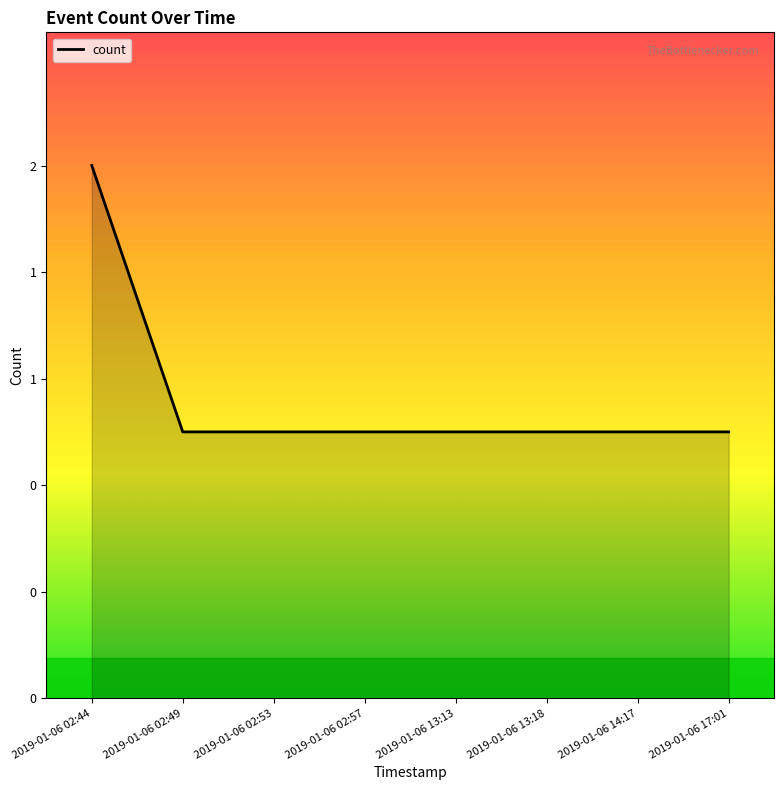

Reading left to right, transcribe all the data shown in this chart.

2	1	1	1	1	1	1	1